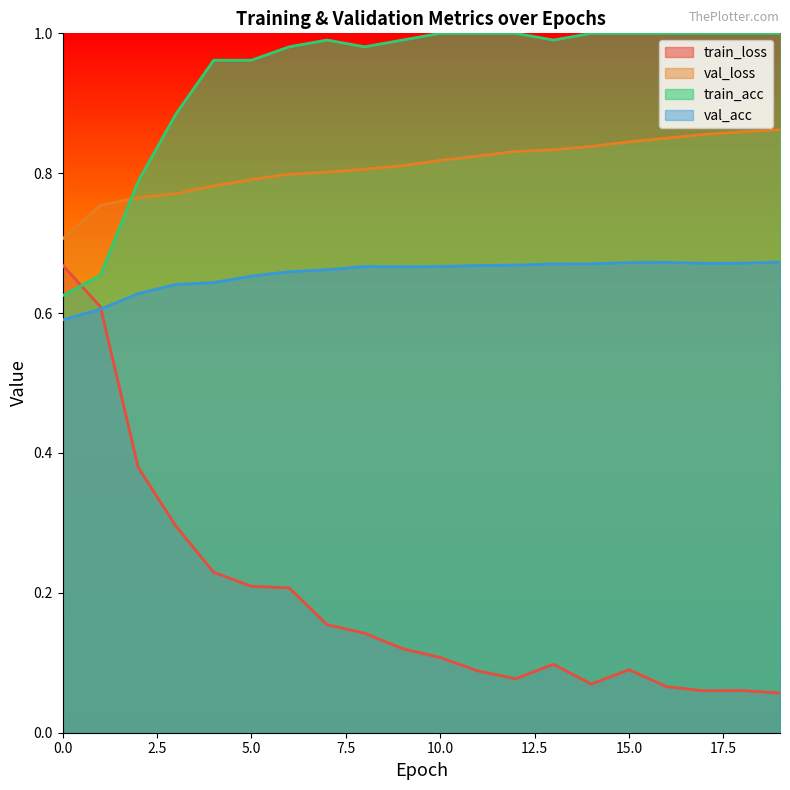

Reading right to left, what are all the values shown in this chart?

train_loss: 19=0.1	18=0.1	17=0.1	16=0.1	15=0.1	14=0.1	13=0.1	12=0.1	11=0.1	10=0.1	9=0.1	8=0.1	7=0.2	6=0.2	5=0.2	4=0.2	3=0.3	2=0.4	1=0.6	0=0.7
val_loss: 19=0.9	18=0.9	17=0.9	16=0.9	15=0.8	14=0.8	13=0.8	12=0.8	11=0.8	10=0.8	9=0.8	8=0.8	7=0.8	6=0.8	5=0.8	4=0.8	3=0.8	2=0.8	1=0.8	0=0.7
train_acc: 19=1.0	18=1.0	17=1.0	16=1.0	15=1.0	14=1.0	13=1.0	12=1.0	11=1.0	10=1.0	9=1.0	8=1.0	7=1.0	6=1.0	5=1.0	4=1.0	3=0.9	2=0.8	1=0.7	0=0.6
val_acc: 19=0.7	18=0.7	17=0.7	16=0.7	15=0.7	14=0.7	13=0.7	12=0.7	11=0.7	10=0.7	9=0.7	8=0.7	7=0.7	6=0.7	5=0.7	4=0.6	3=0.6	2=0.6	1=0.6	0=0.6